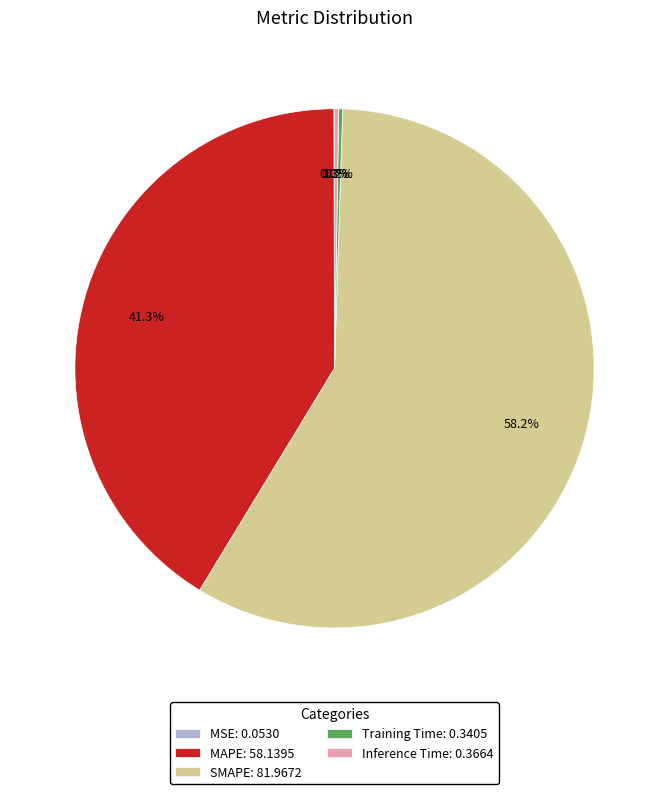

Is MAPE: 58.1395 the majority of the pie?

No